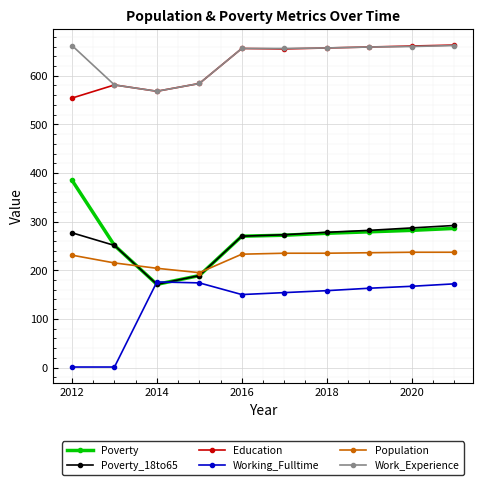

What is the maximum value for Poverty_18to65?

292